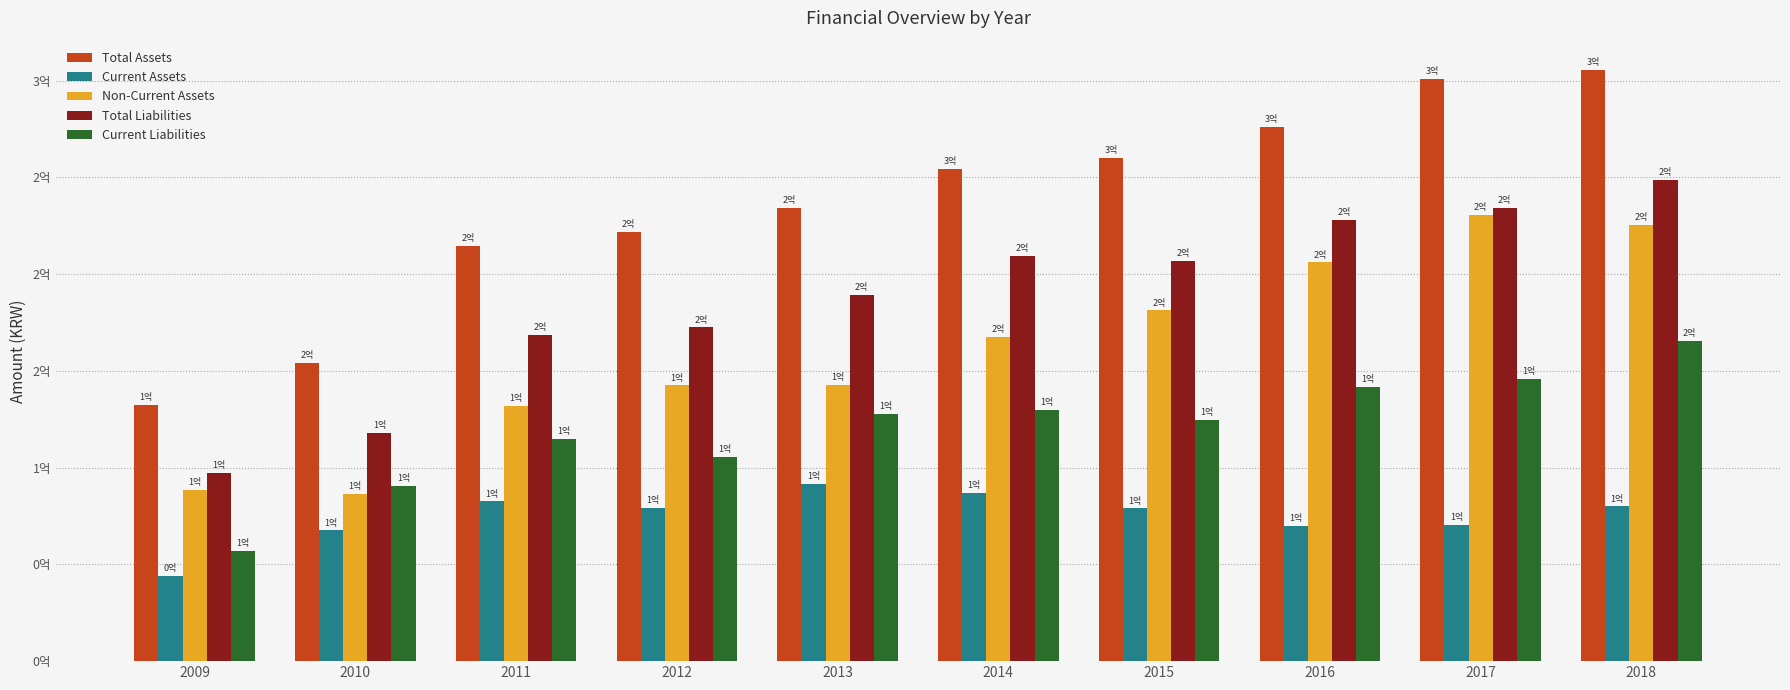

At which label does Total Liabilities reach its peak?

2018